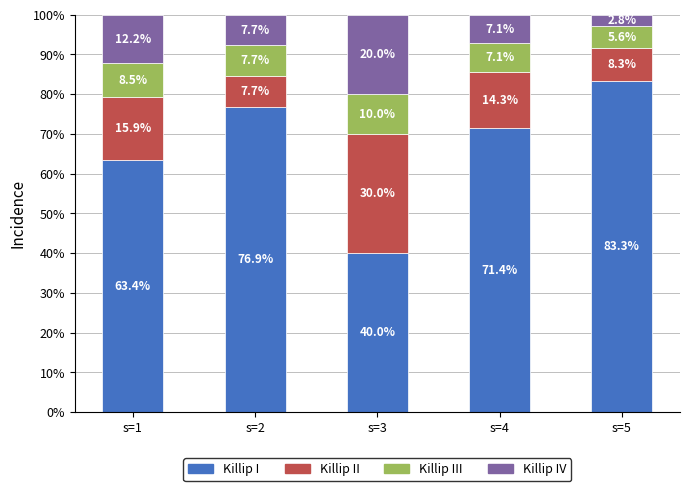

How many bars are there in total?

5